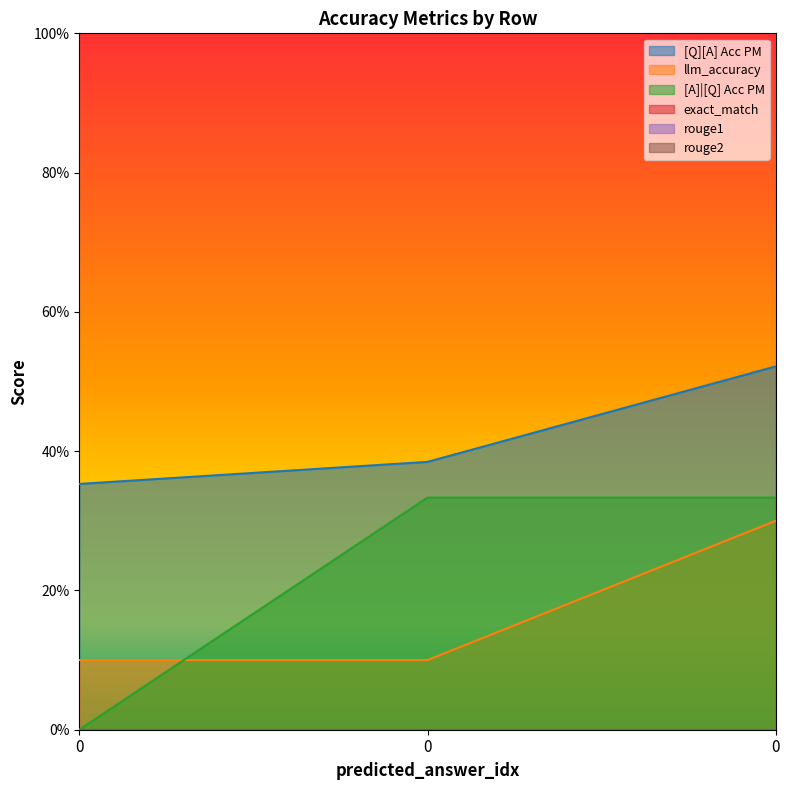

Does the chart display data point markers on the line(s)?

No